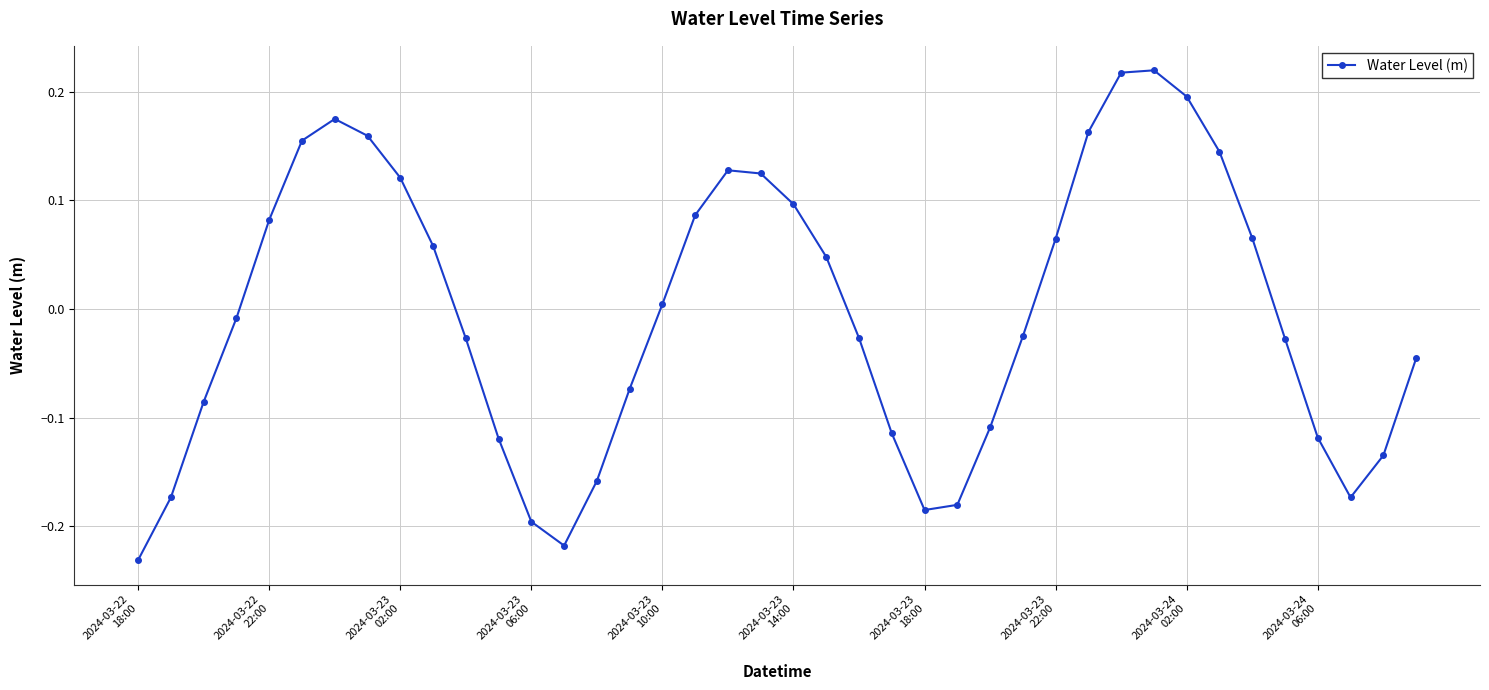

How many values are below zero?

21